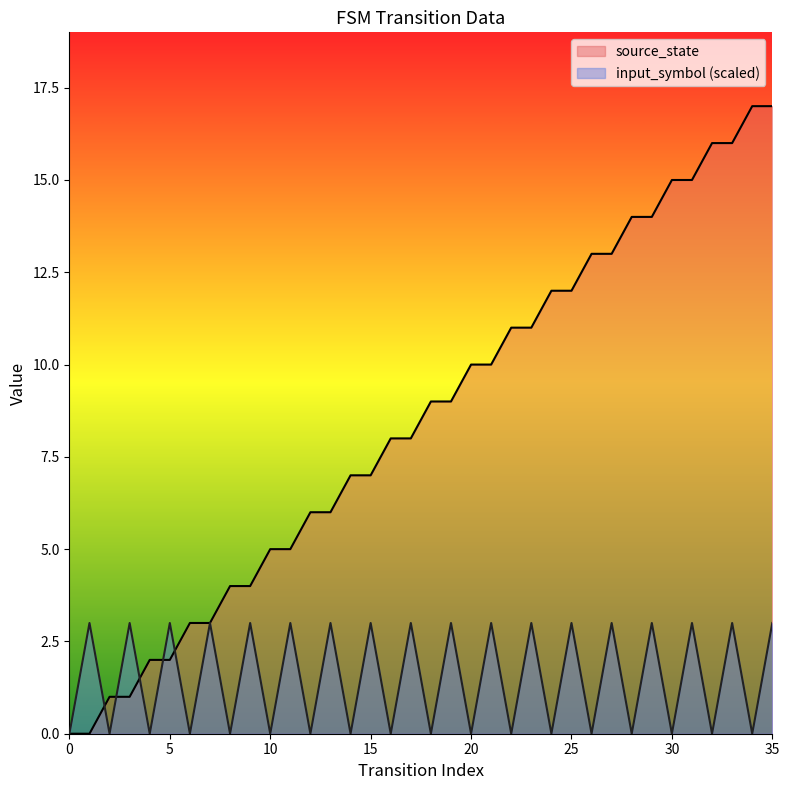

Reading left to right, extract all data points from this chart.

0	0	1	1	2	2	3	3	4	4	5	5	6	6	7	7	8	8	9	9	10	10	11	11	12	12	13	13	14	14	15	15	16	16	17	17